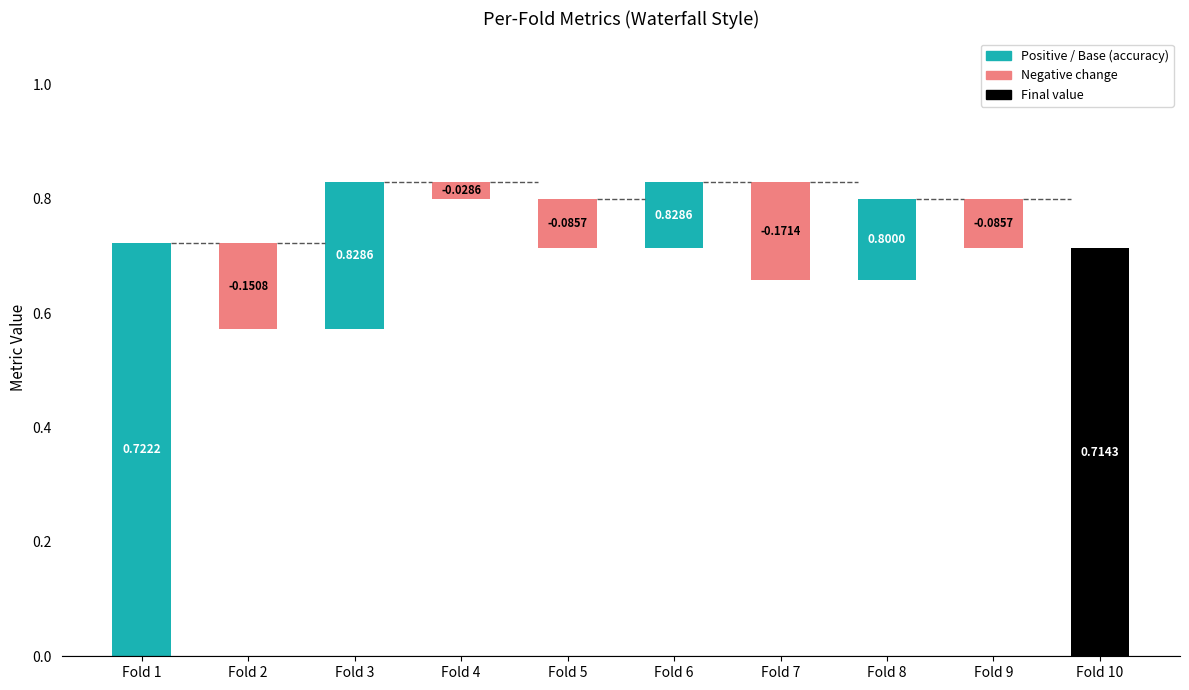

The chart shows a value of 0.7 at Fold 10. True or false?

True